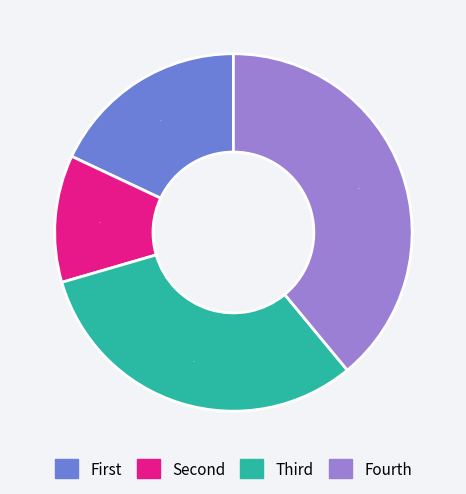

Is there any slice that represents more than half of the pie?

No